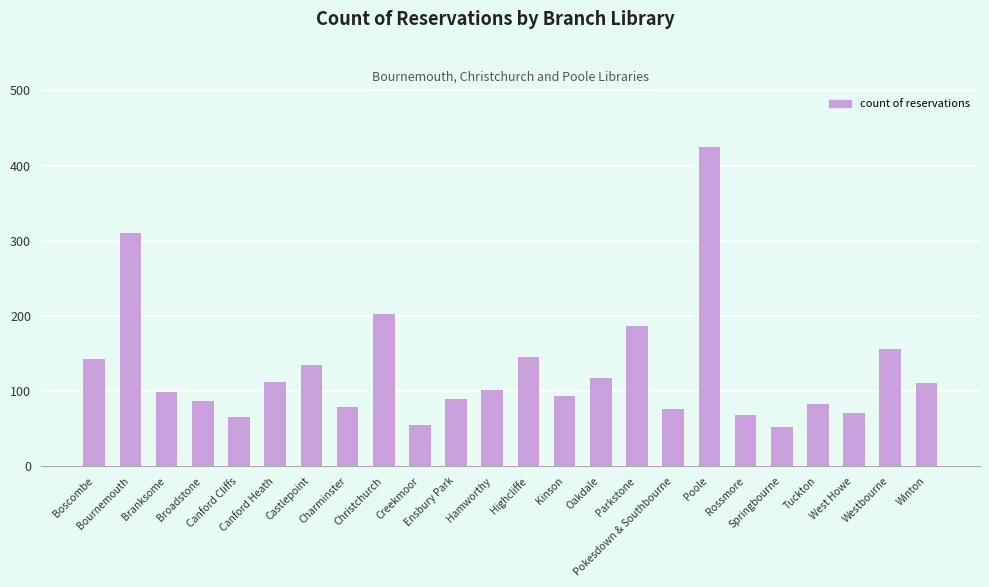

What is the sum of the values at Branksome and Westbourne?

254